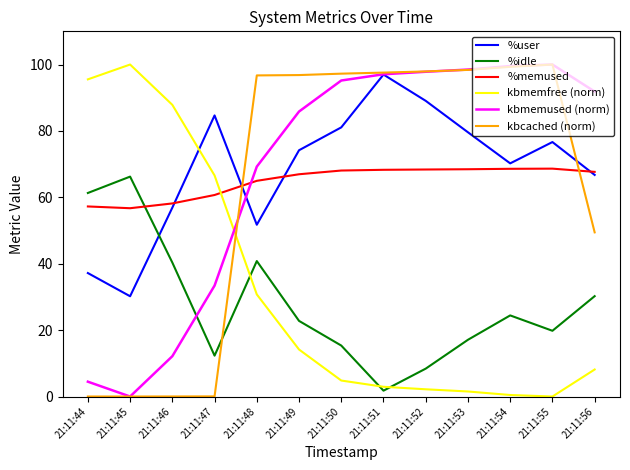

What is the sum of the %user values at 21:11:51 and 21:11:56?

163.7